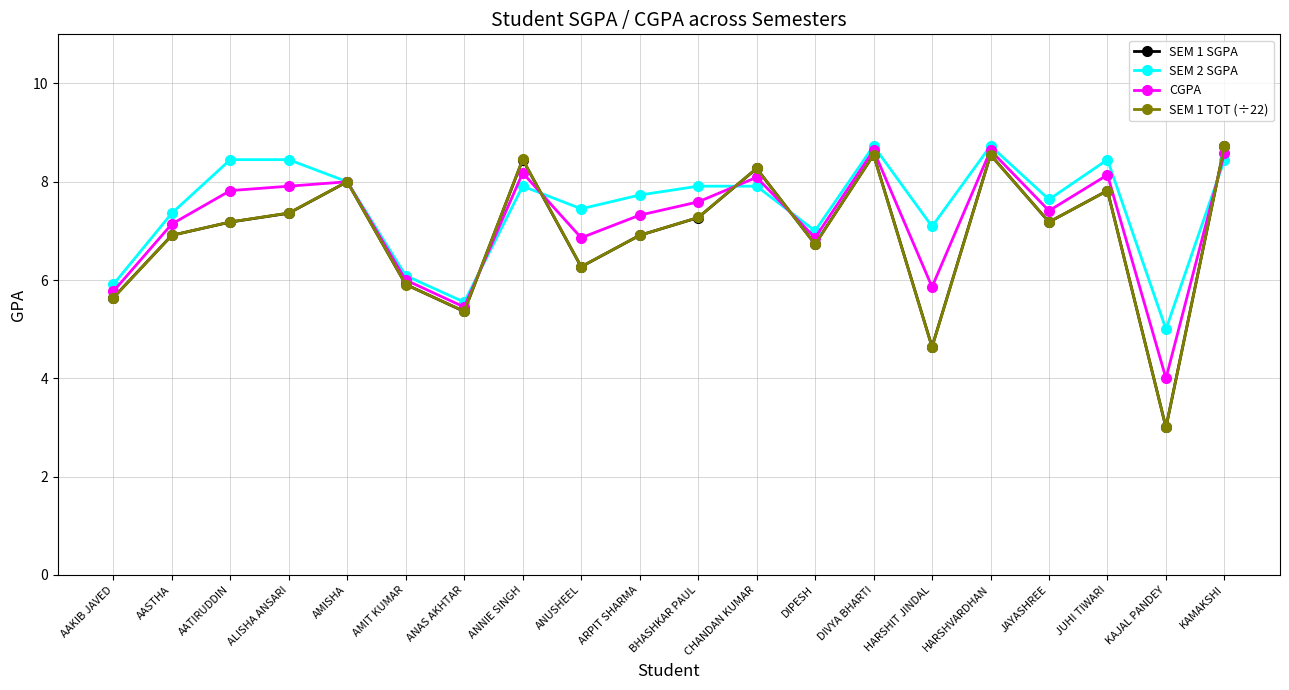

True or false: CGPA has more than 0 points higher than both neighbors.

True